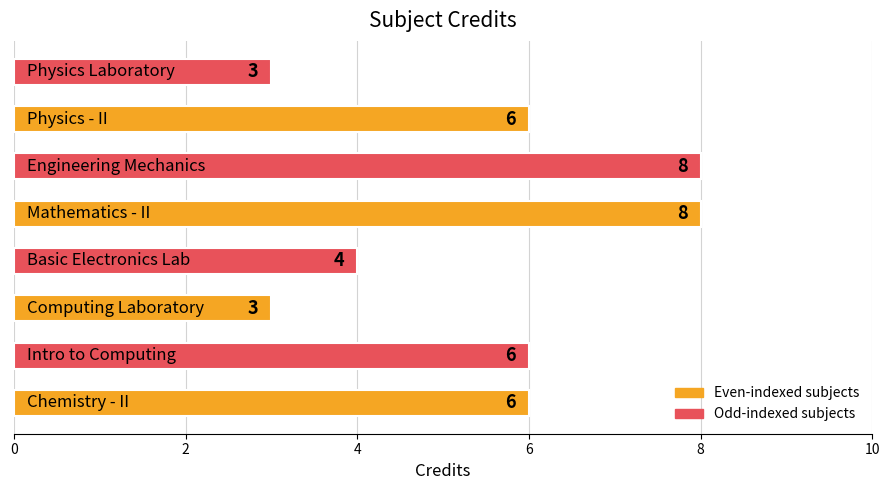

Reading bottom to top, transcribe all the data shown in this chart.

6	6	3	4	8	8	6	3